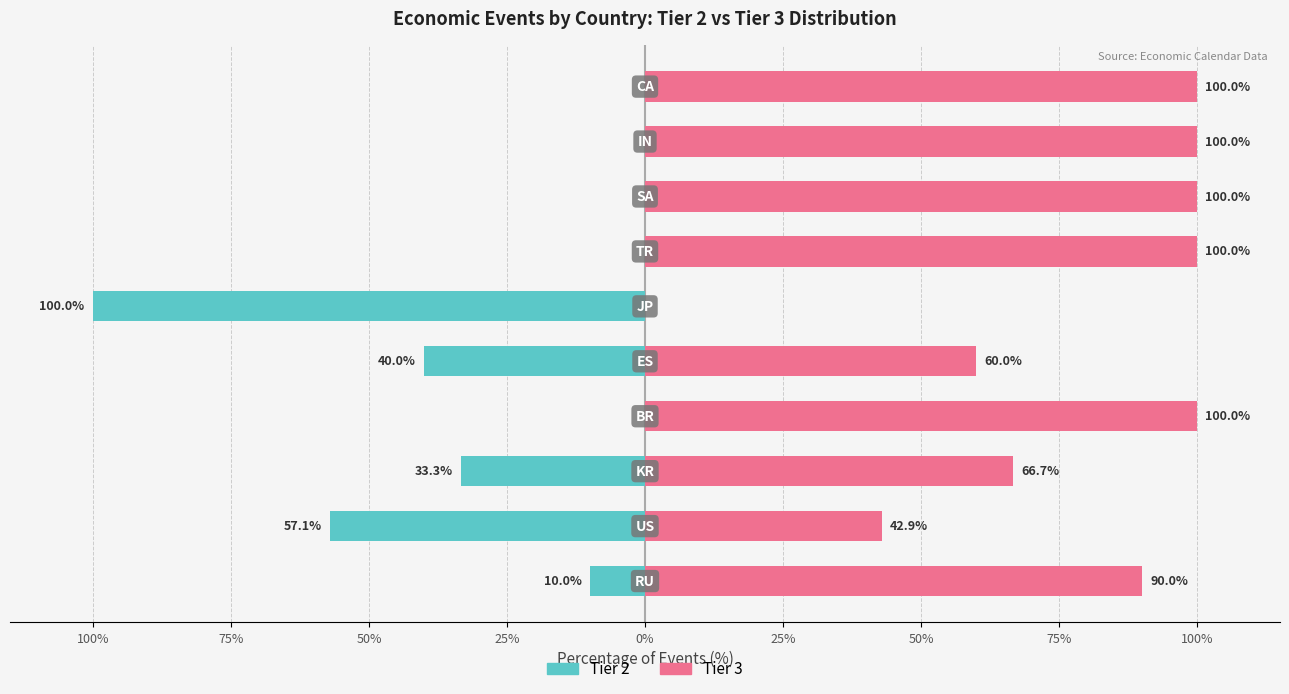

Rank the series by their average value, from lowest to highest.

Tier 2, Tier 3